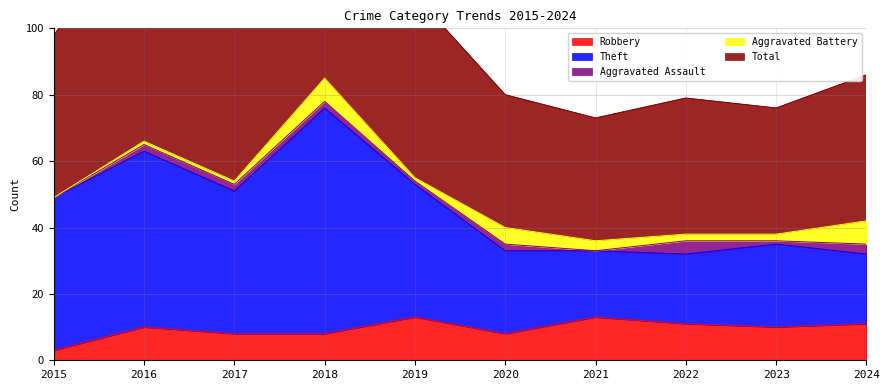

Where is the first local maximum for Theft?

2016